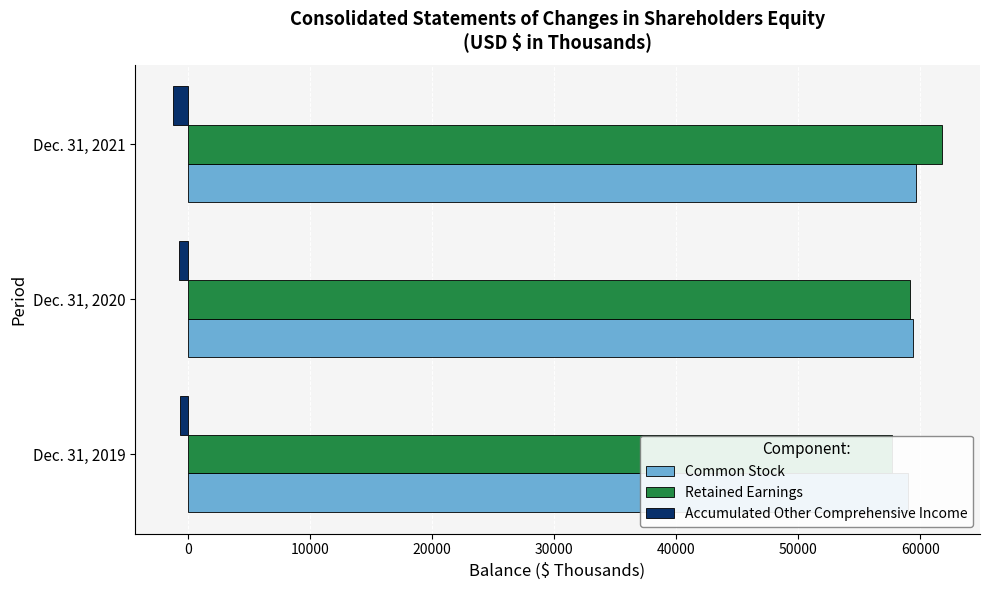

How many Common Stock values are between 58973 and 59636?

3